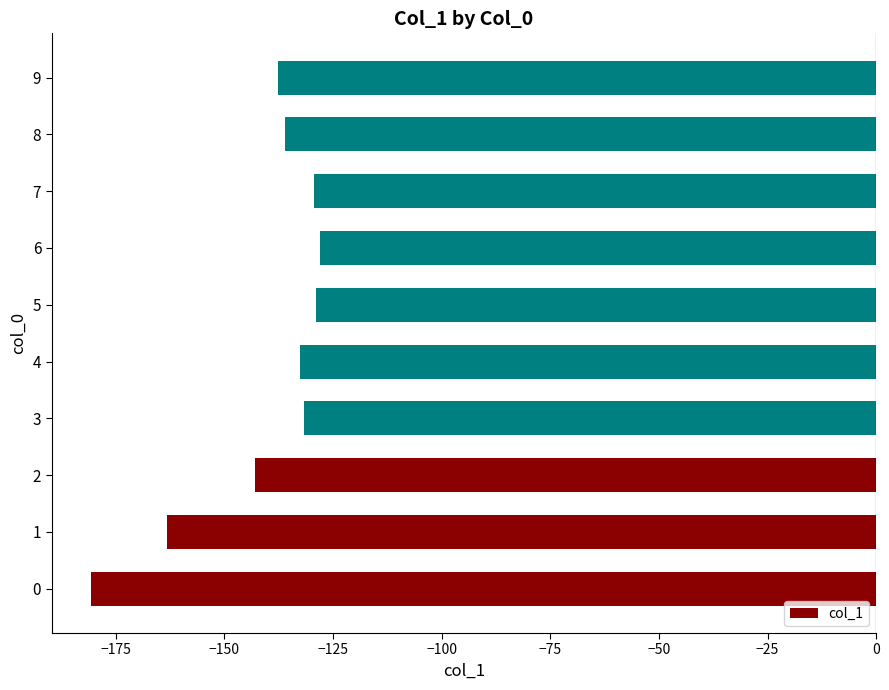

Count the number of categories in the chart.

10